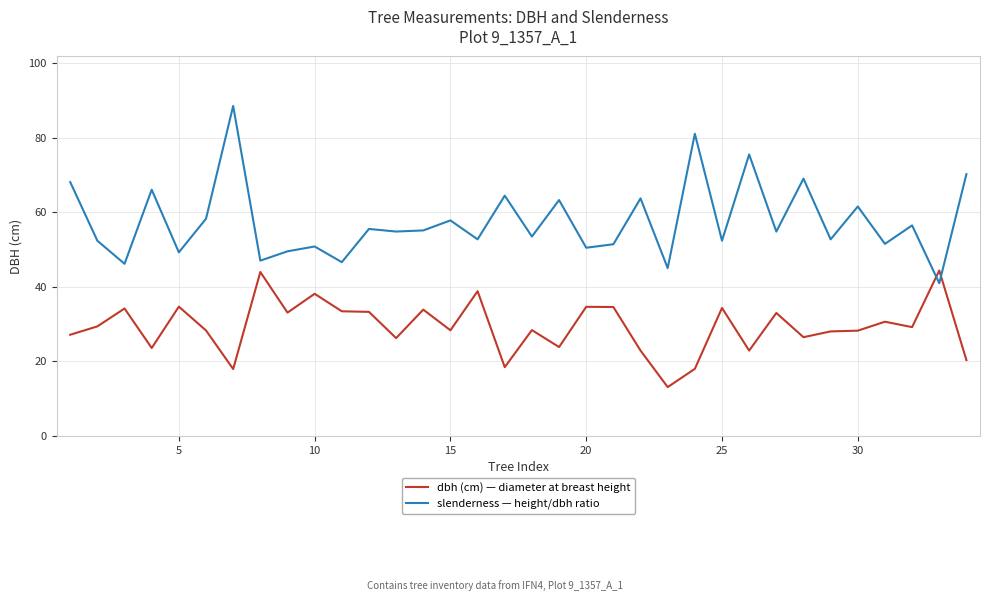

What is the minimum value shown in the chart?

13.1